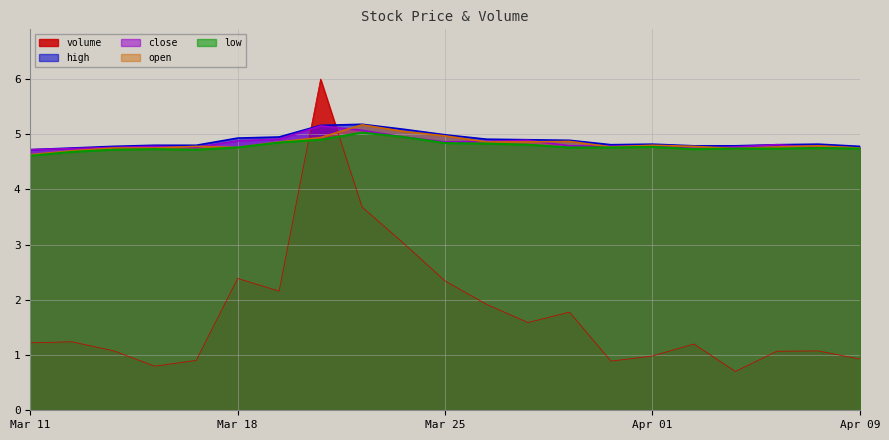

The low series shows 4.7 at Apr 09. True or false?

True